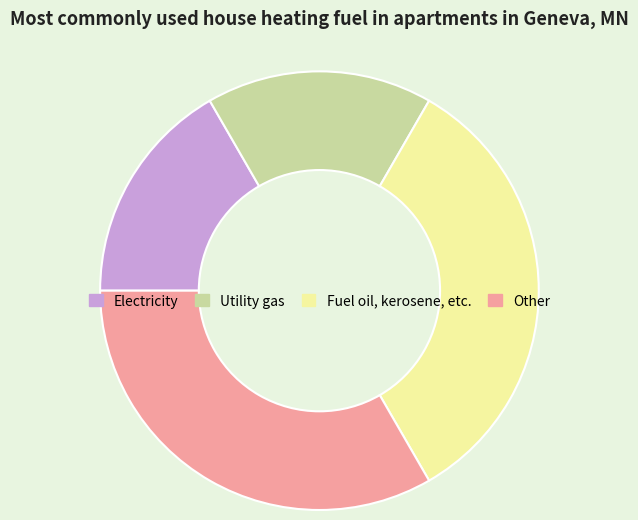

Between Other and Electricity, which is larger?

Other